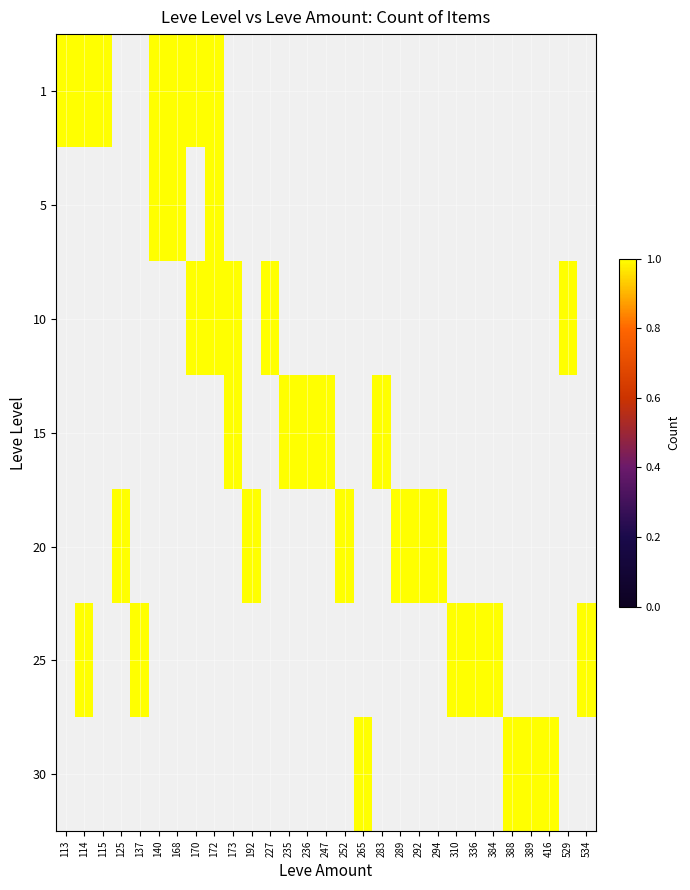

The 25 series shows 0 at 170. True or false?

True